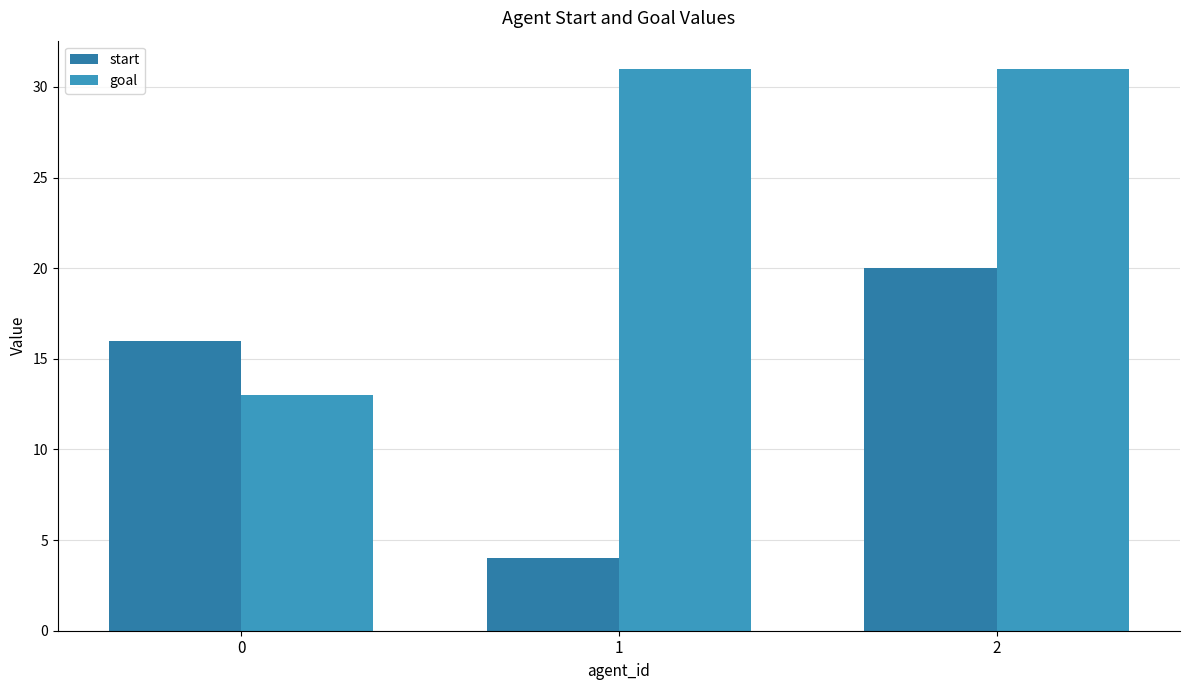

The goal series shows 31 at 2. True or false?

True